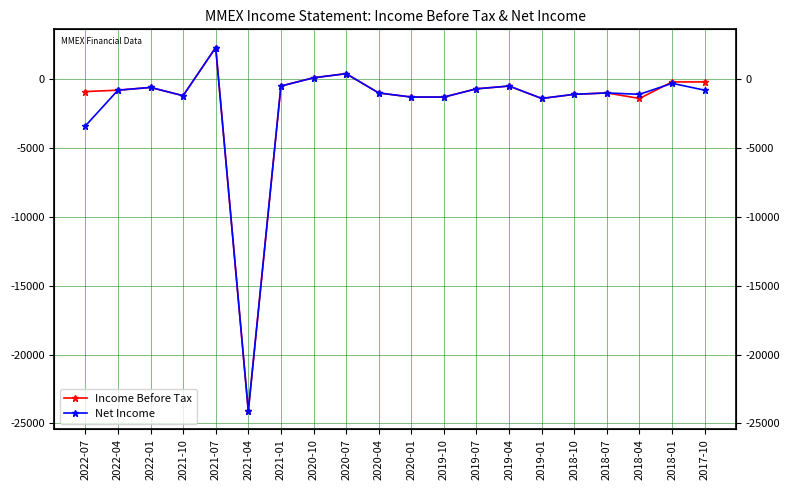

In Net Income, how many points are lower than both neighbors (excluding endpoints)?

4